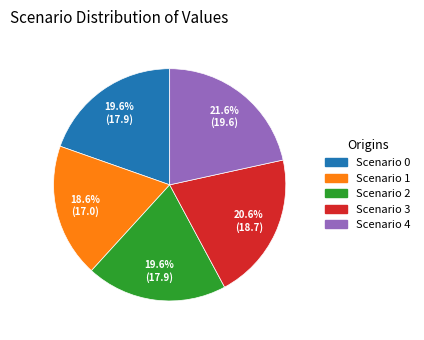

What is the smallest slice in the pie chart?

Scenario 1